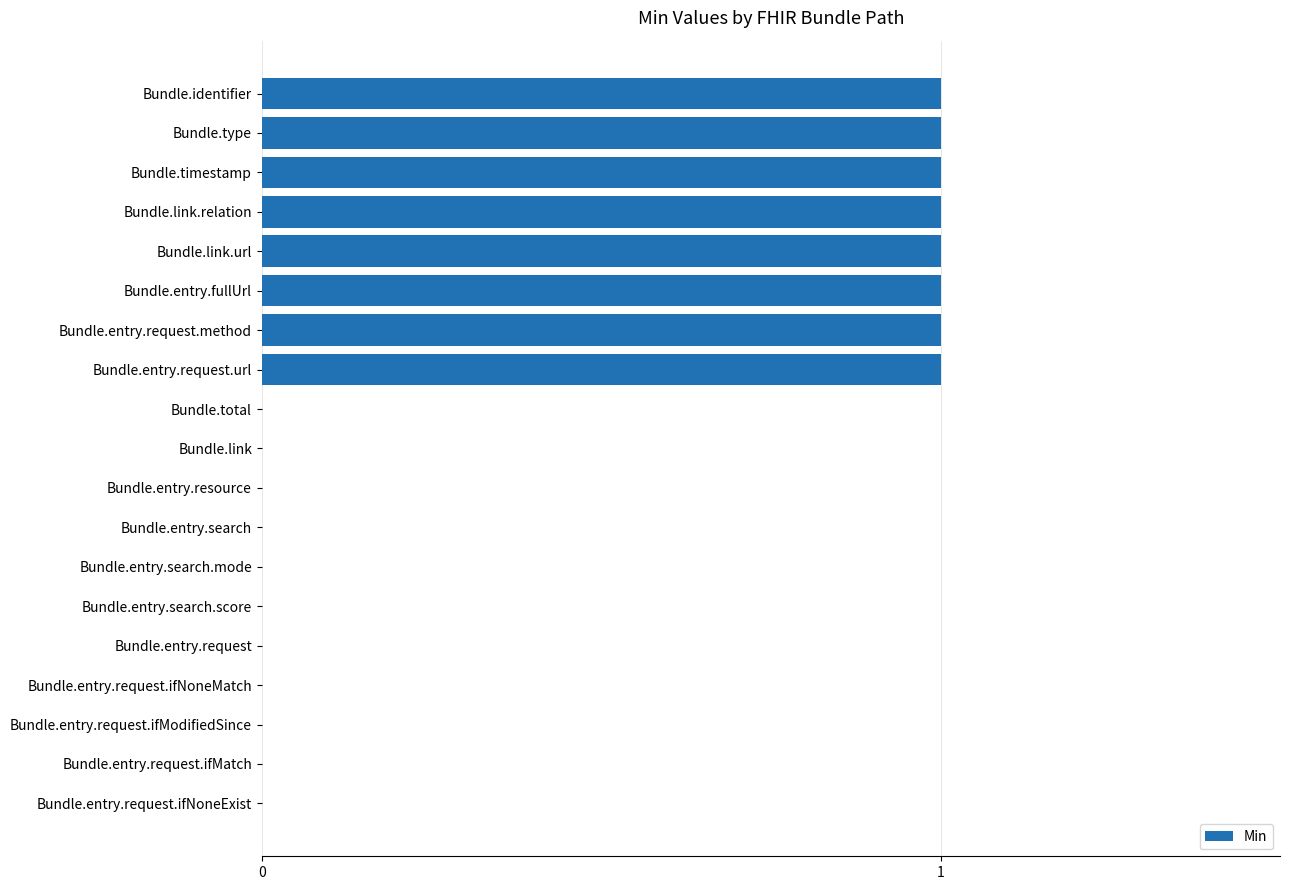

Which has a higher value, Bundle.entry.request.ifModifiedSince or Bundle.timestamp?

Bundle.timestamp